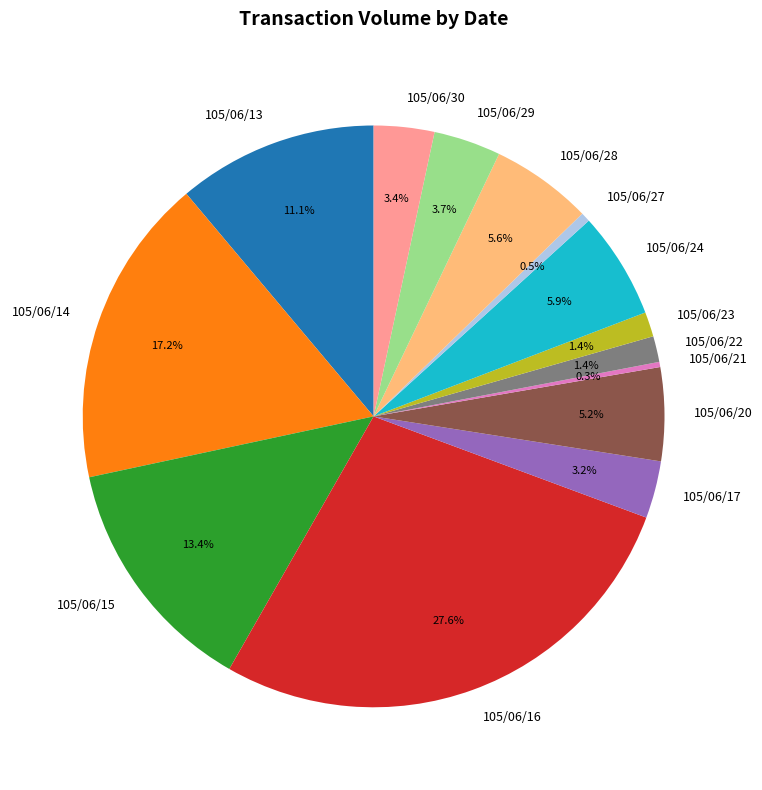

Which has a higher value, 105/06/23 or 105/06/17?

105/06/17